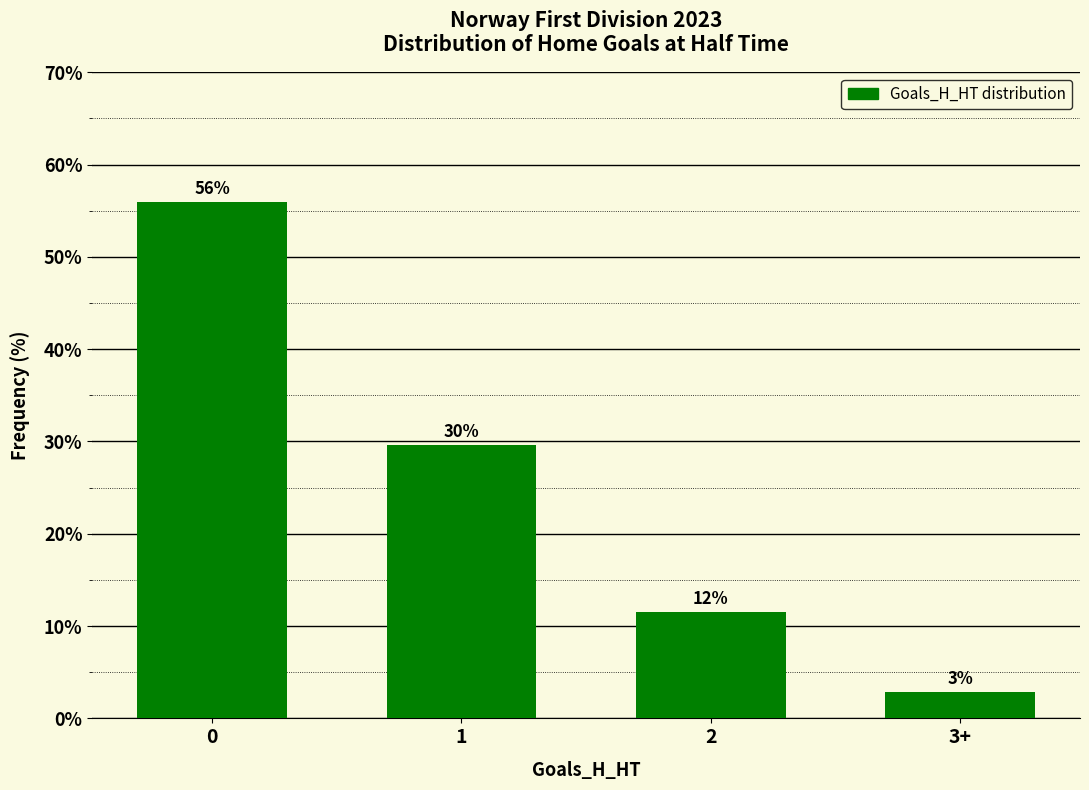

Does the chart contain any negative values?

No